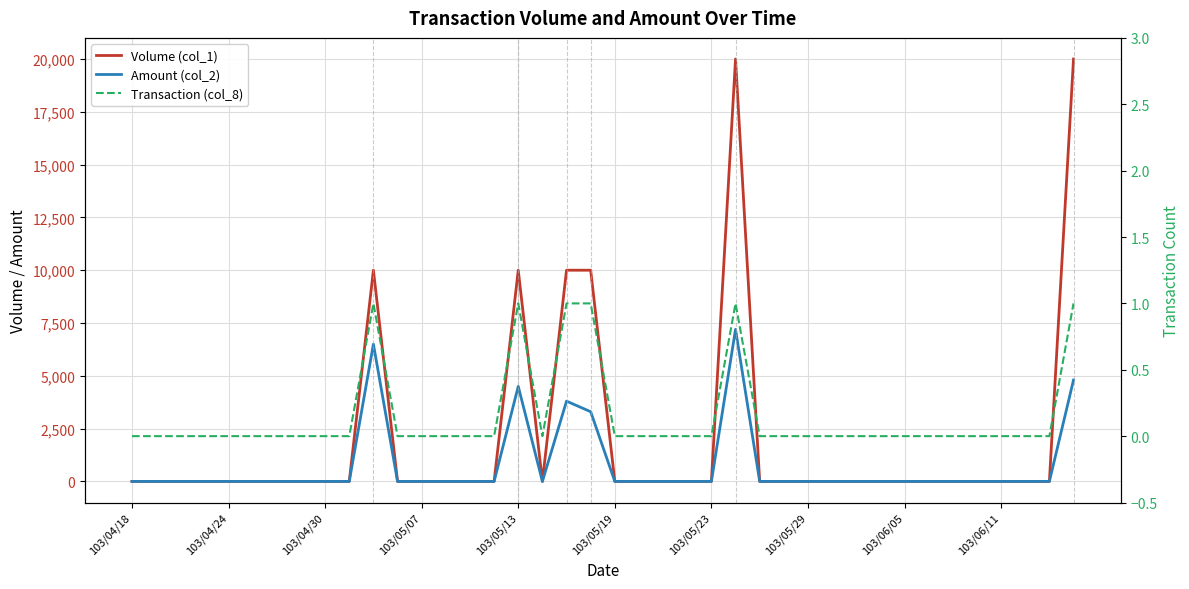

How many Transaction (col_8) values are between 0 and 1?

40